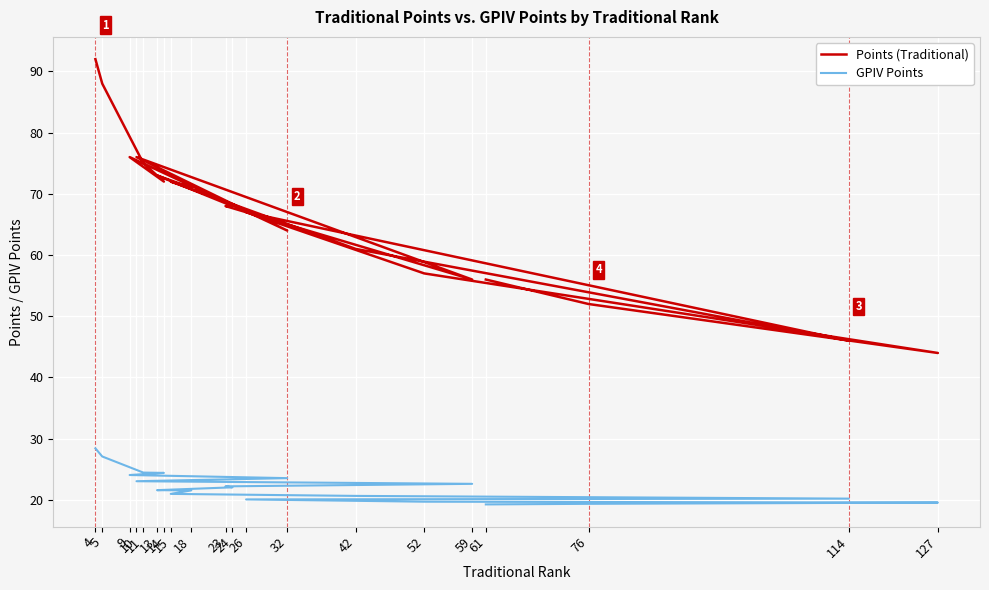

At how many categories does at least one series exceed 58?

14